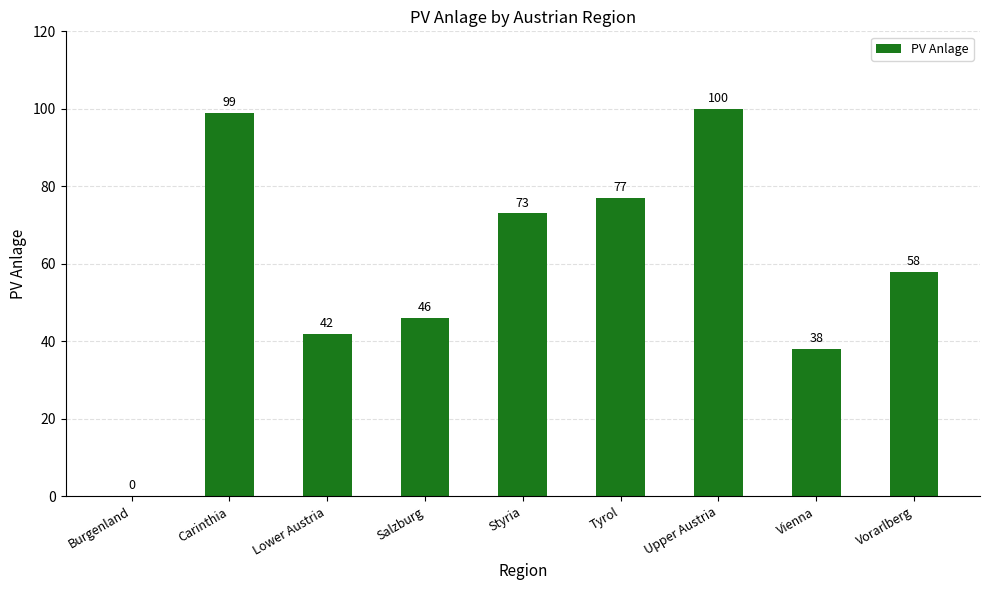

Which has a higher value, Salzburg or Styria?

Styria